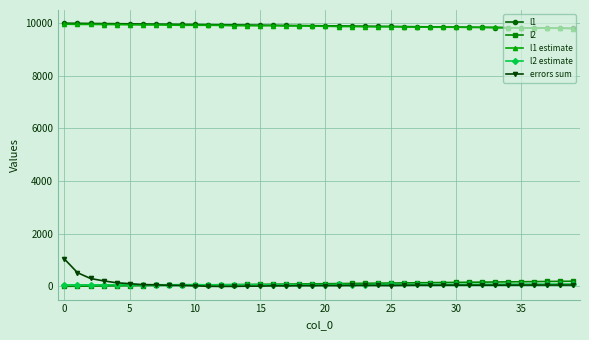

What is the highest value of the l1 series?

9995.0